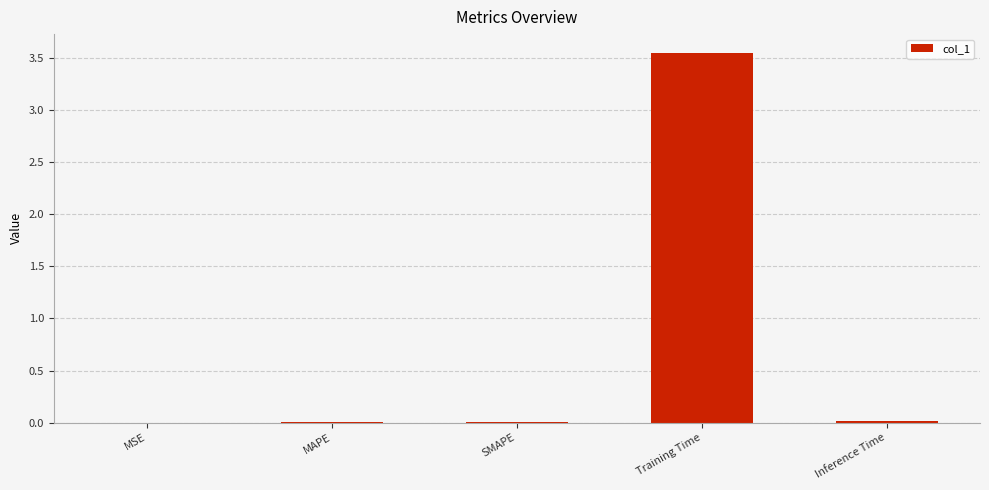

Which label corresponds to the largest value in the chart?

Training Time